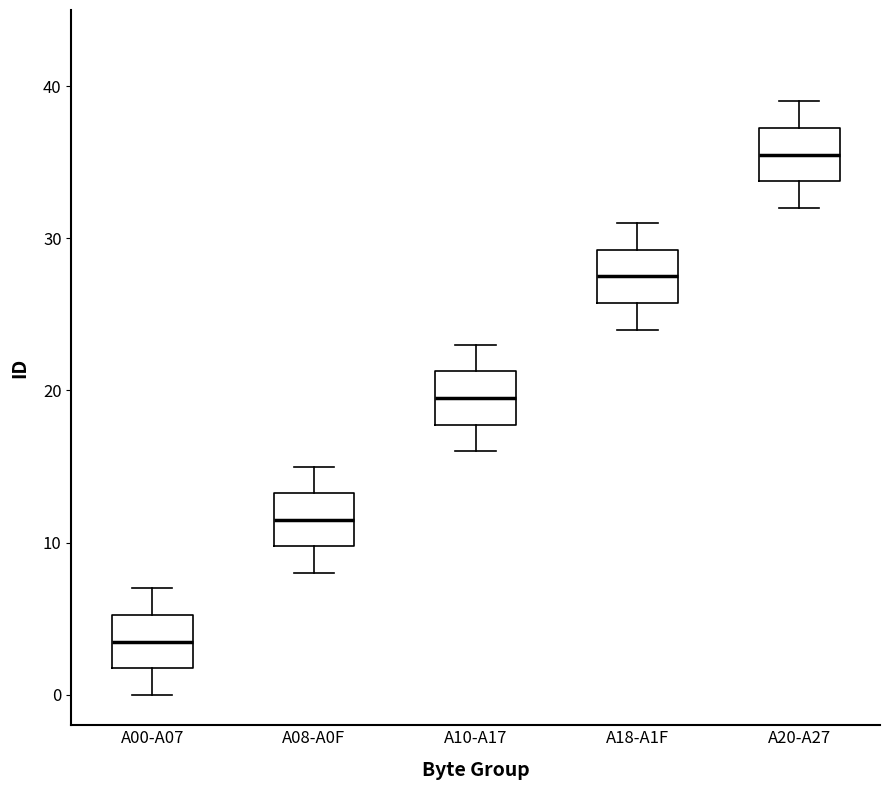

Reading left to right, read every box against the y-axis: the position of its median line, the range the box covers, and the ends of its whiskers. The values are not printed on the chart, so give them approximately, as read against the axis.

A00-A07: median 4, box 2 to 5, whiskers 0 to 7
A08-A0F: median 12, box 10 to 13, whiskers 8 to 15
A10-A17: median 20, box 18 to 21, whiskers 16 to 23
A18-A1F: median 28, box 26 to 29, whiskers 24 to 31
A20-A27: median 36, box 34 to 37, whiskers 32 to 39